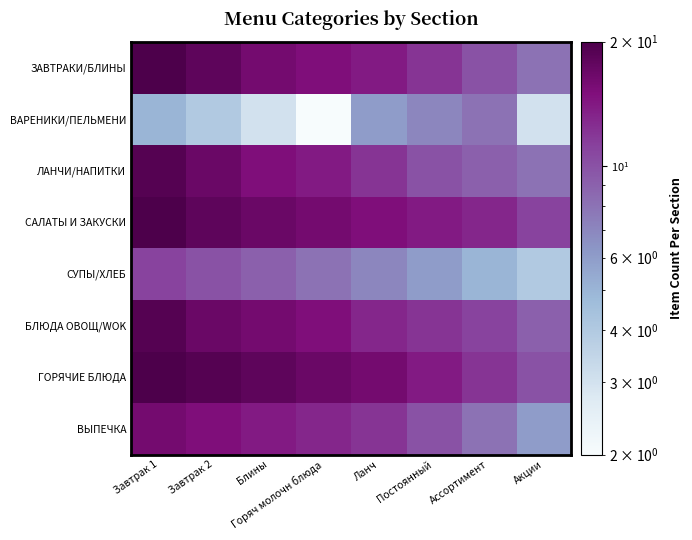

At which category does the chart reach its minimum across all series?

Горяч молочн блюда